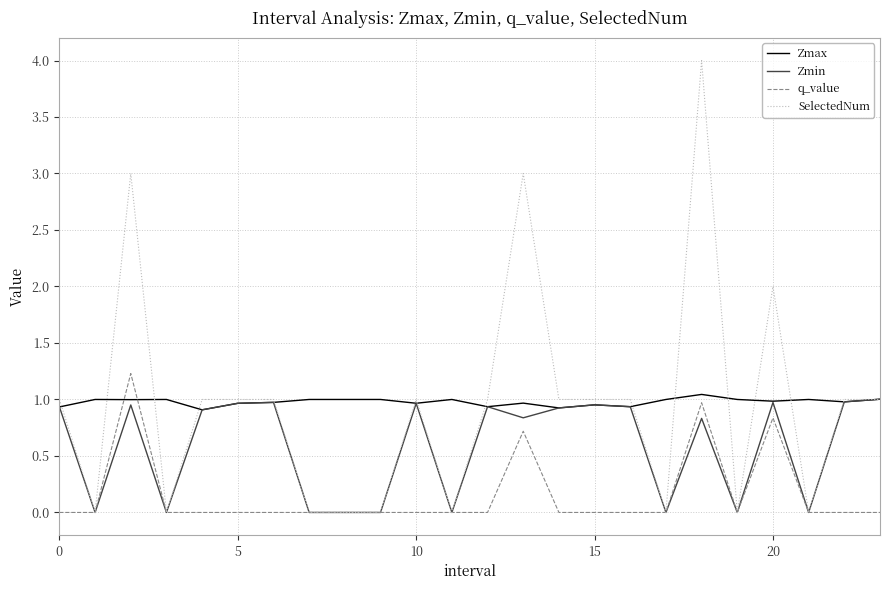

True or false: Zmax and q_value intersect in this chart.

True